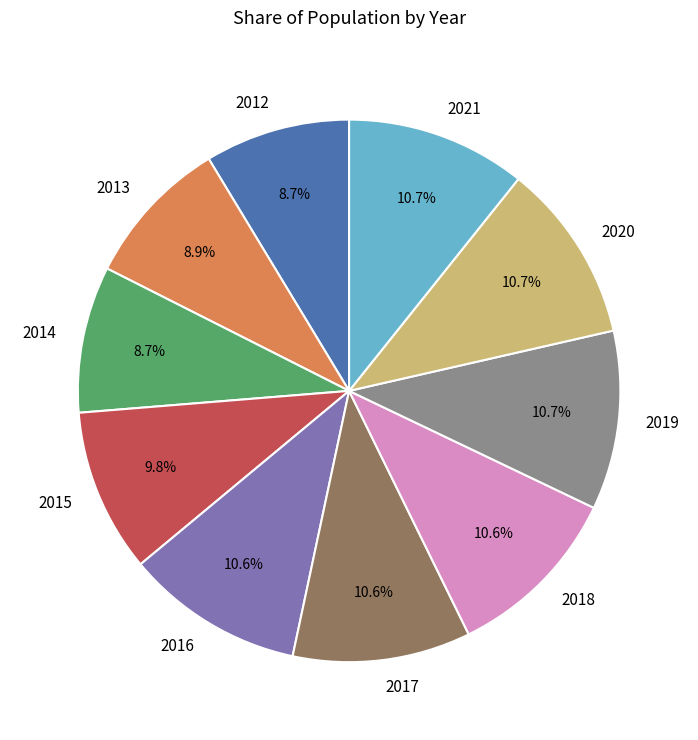

To the nearest percent, what is the combined percentage of 2018 and 2015?

20%